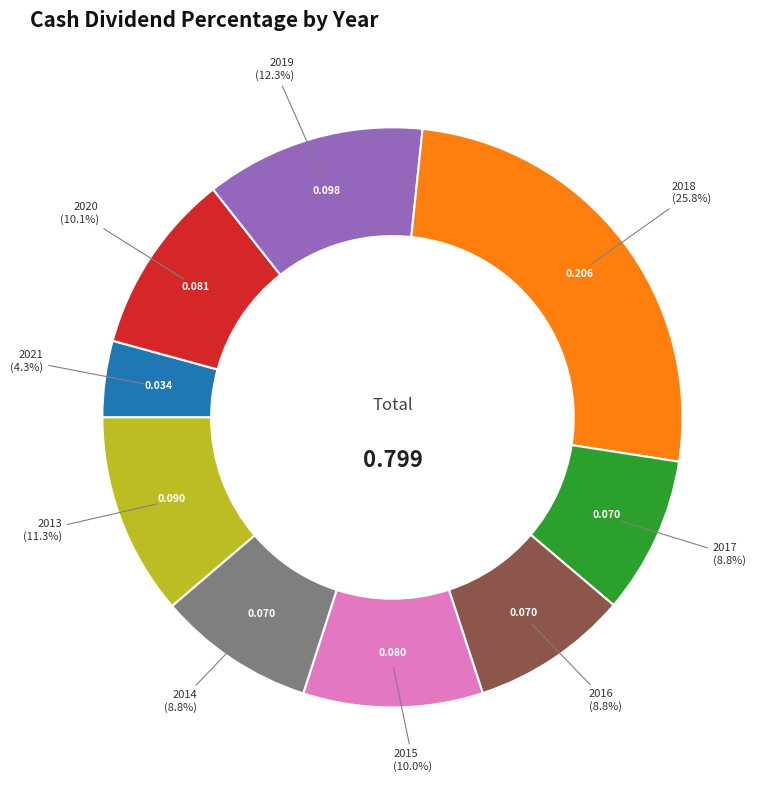

What is the largest slice in the pie chart?

2018